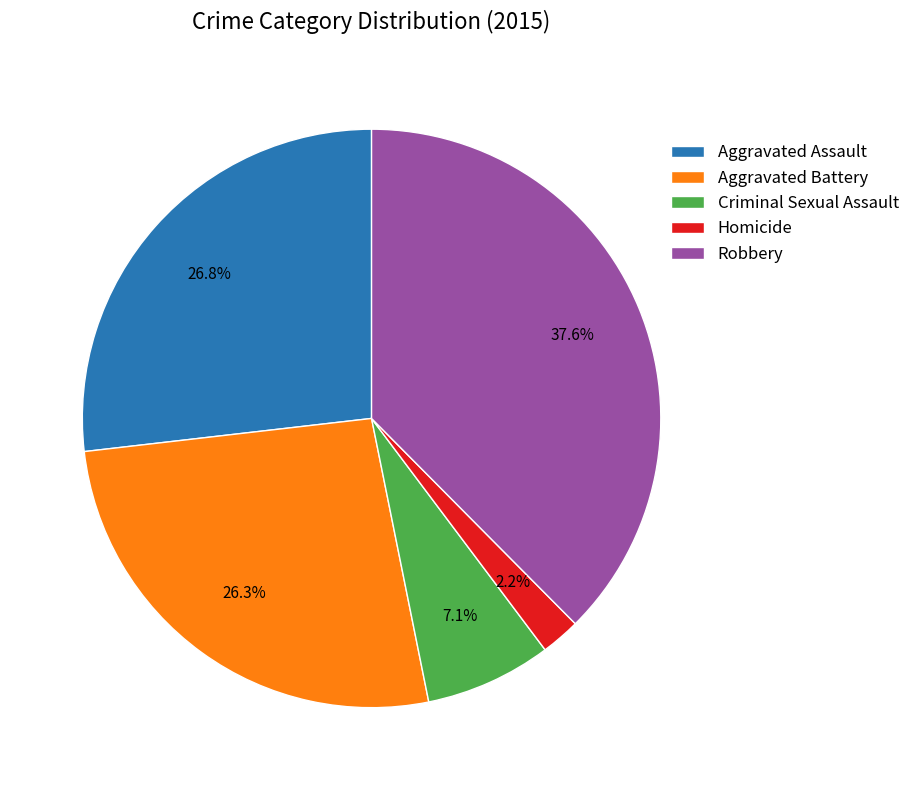

Does Robbery represent more than half of the total?

No